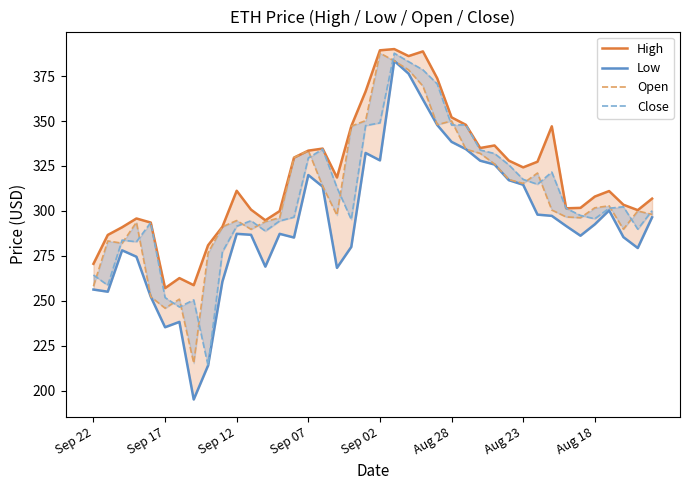

Between 11 and 16, which series saw the biggest shift?

Close